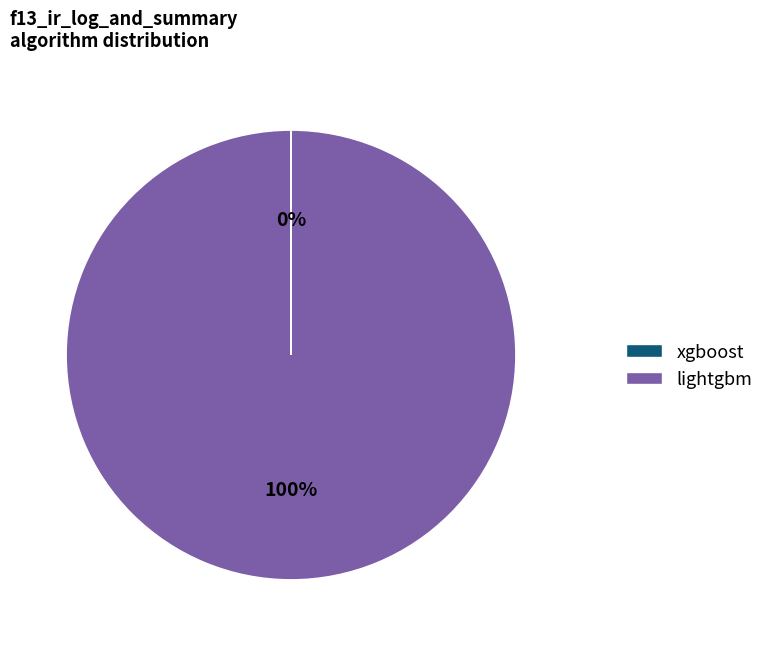

What is the majority slice?

lightgbm